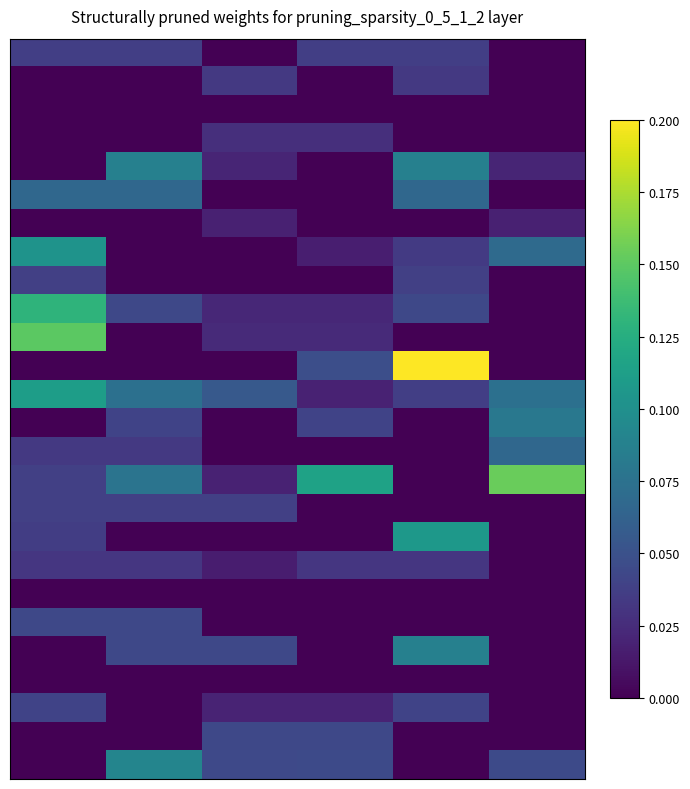

Which category has the highest value across all series?

4